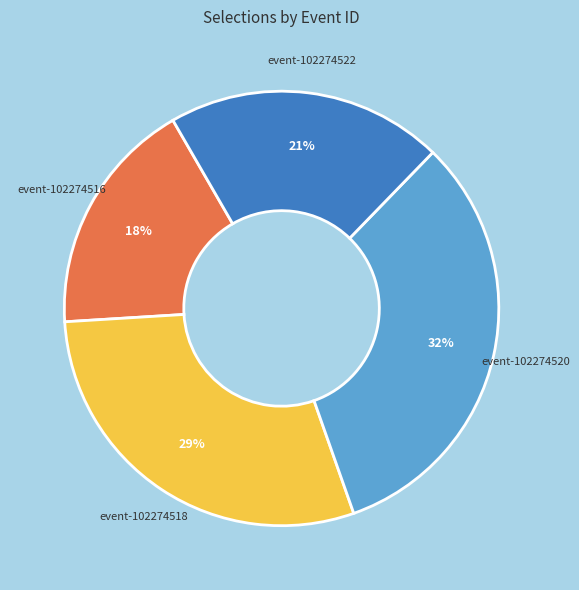

Does any single category account for the majority?

No